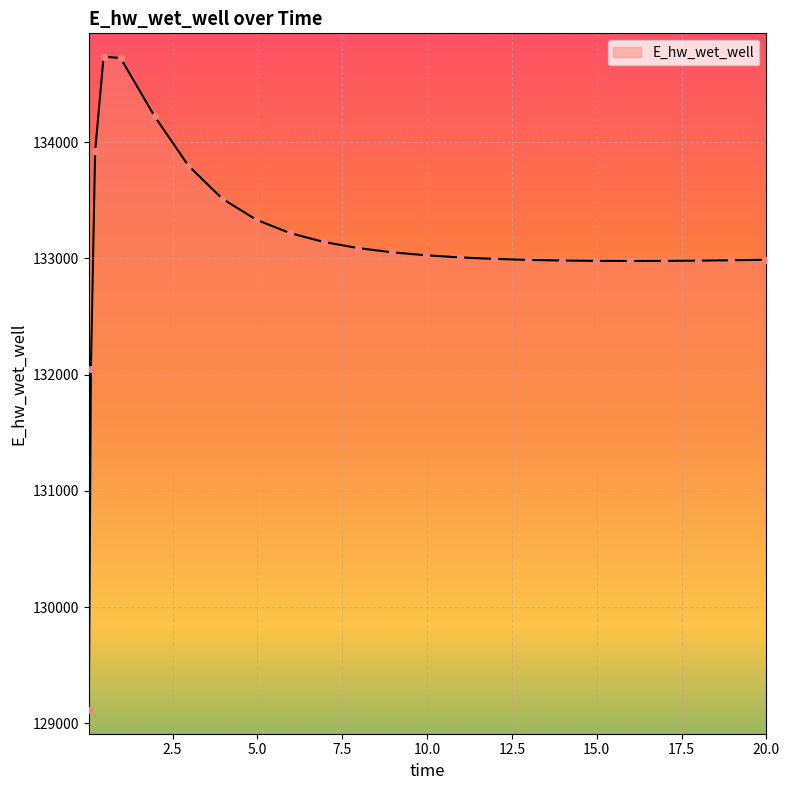

What is the greatest value displayed?

134735.8